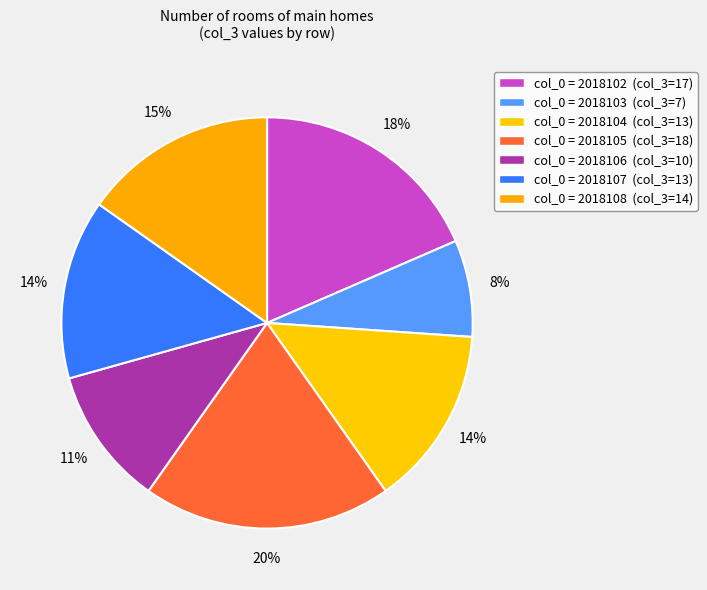

How many segments does this pie chart have?

7